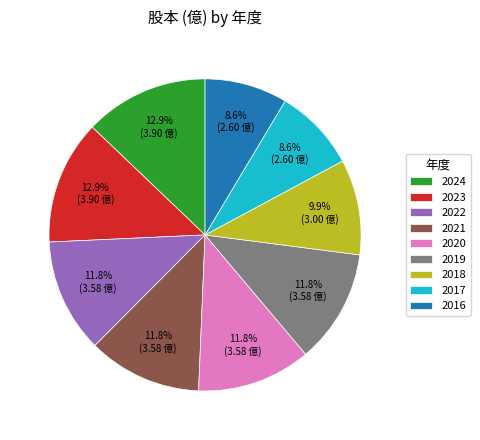

To the nearest percent, what percentage of the pie is 2019?

12%